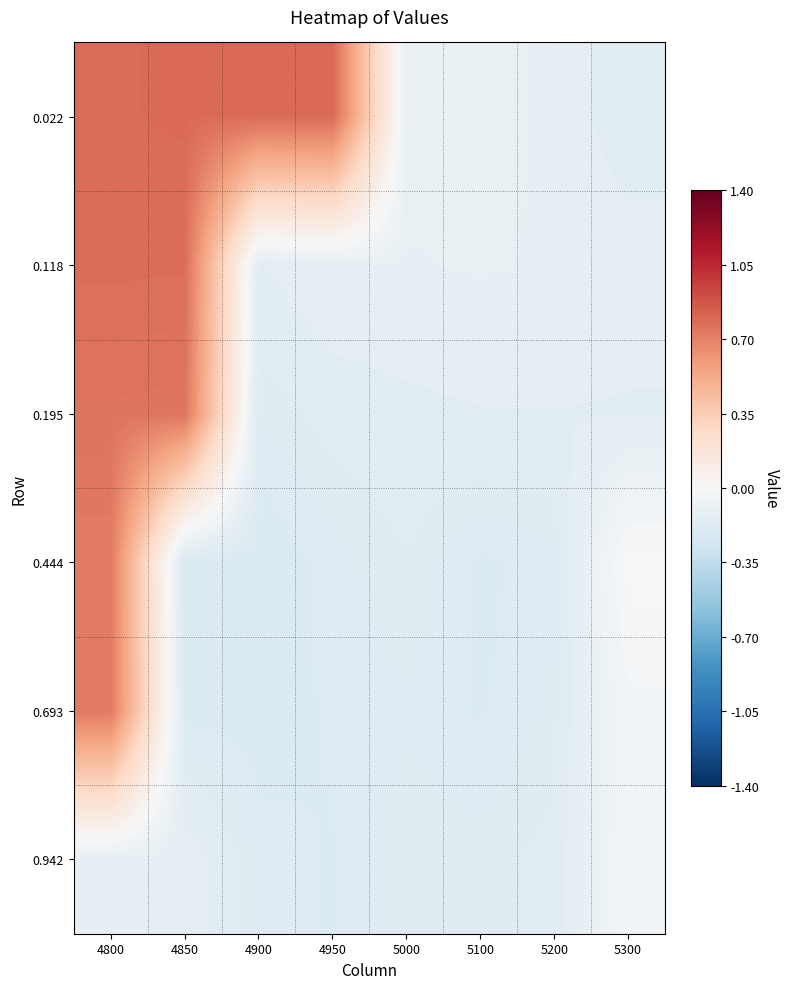

At which category is the sum across all series the highest?

4800